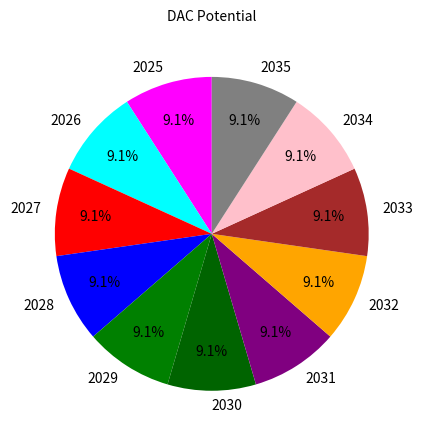

Is there any slice that represents more than half of the pie?

No